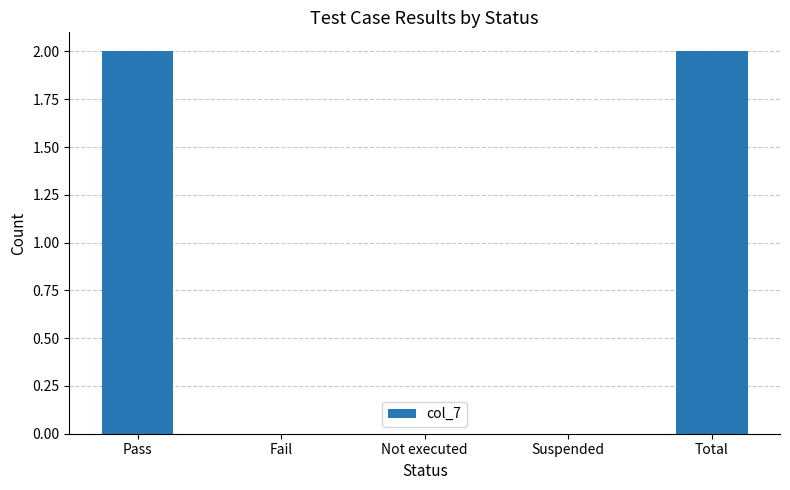

Reading right to left, extract all data points from this chart.

2	0	0	0	2